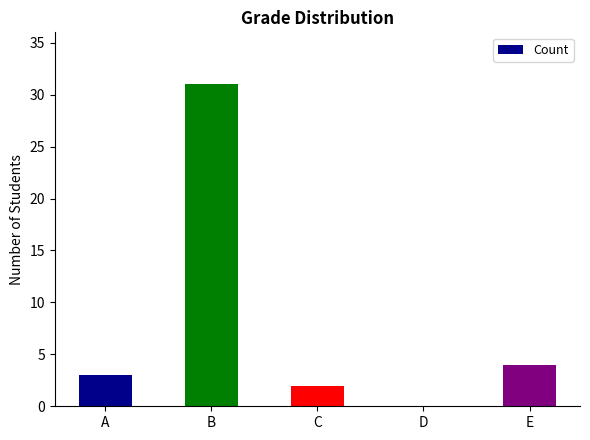

What is the sum of the values at B and A?

34